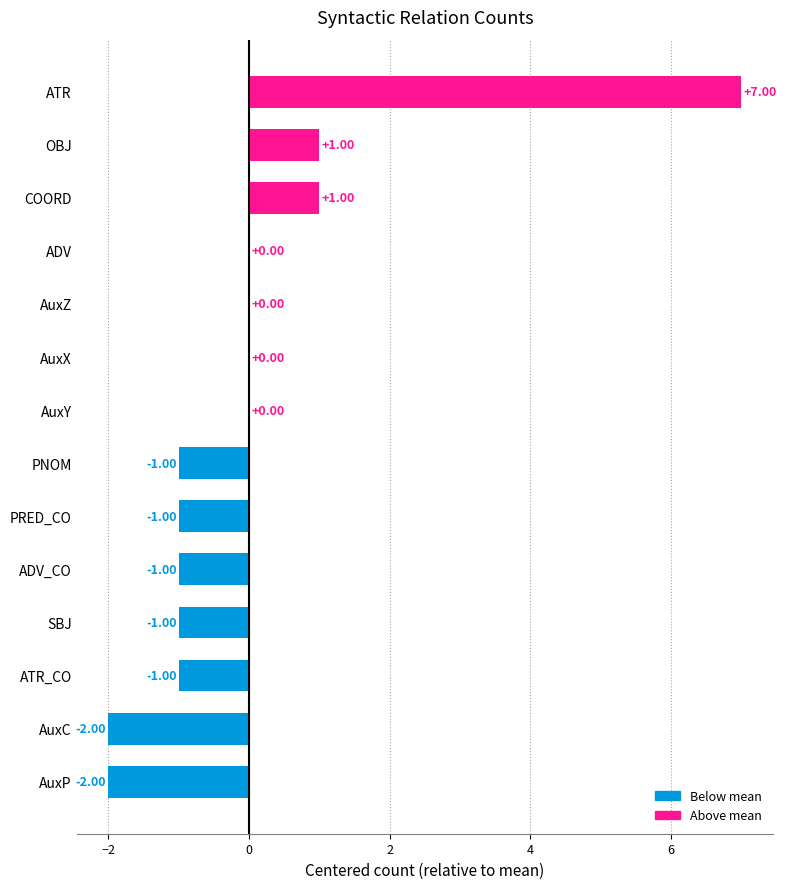

Which has a higher value, OBJ or SBJ?

OBJ